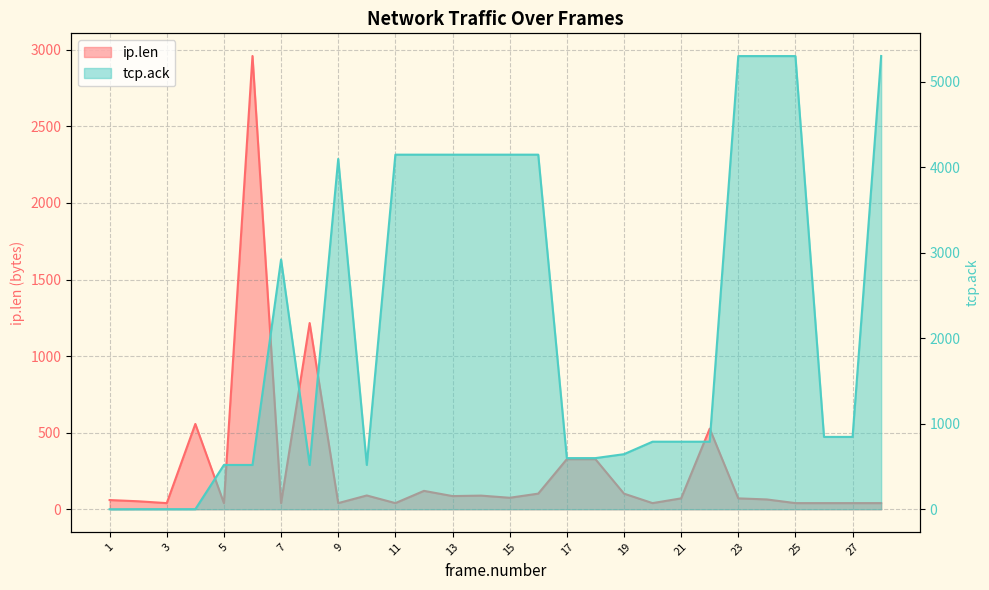

Rank the series by their maximum value, from highest to lowest.

tcp.ack, ip.len